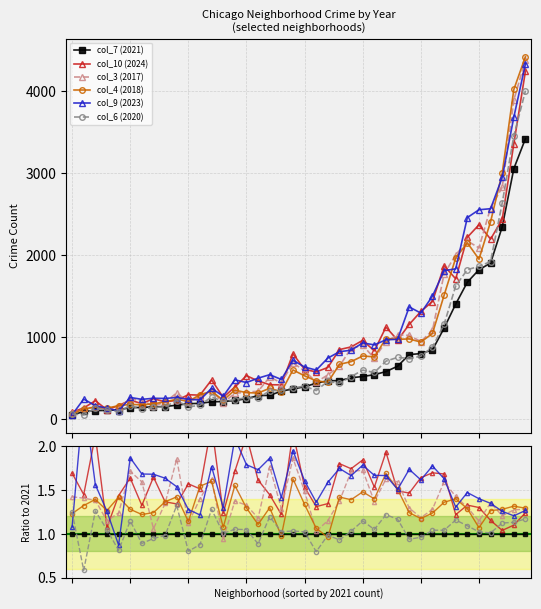

What are all the series names shown in the legend?

col_7 (2021), col_10 (2024), col_3 (2017), col_4 (2018), col_9 (2023), col_6 (2020)